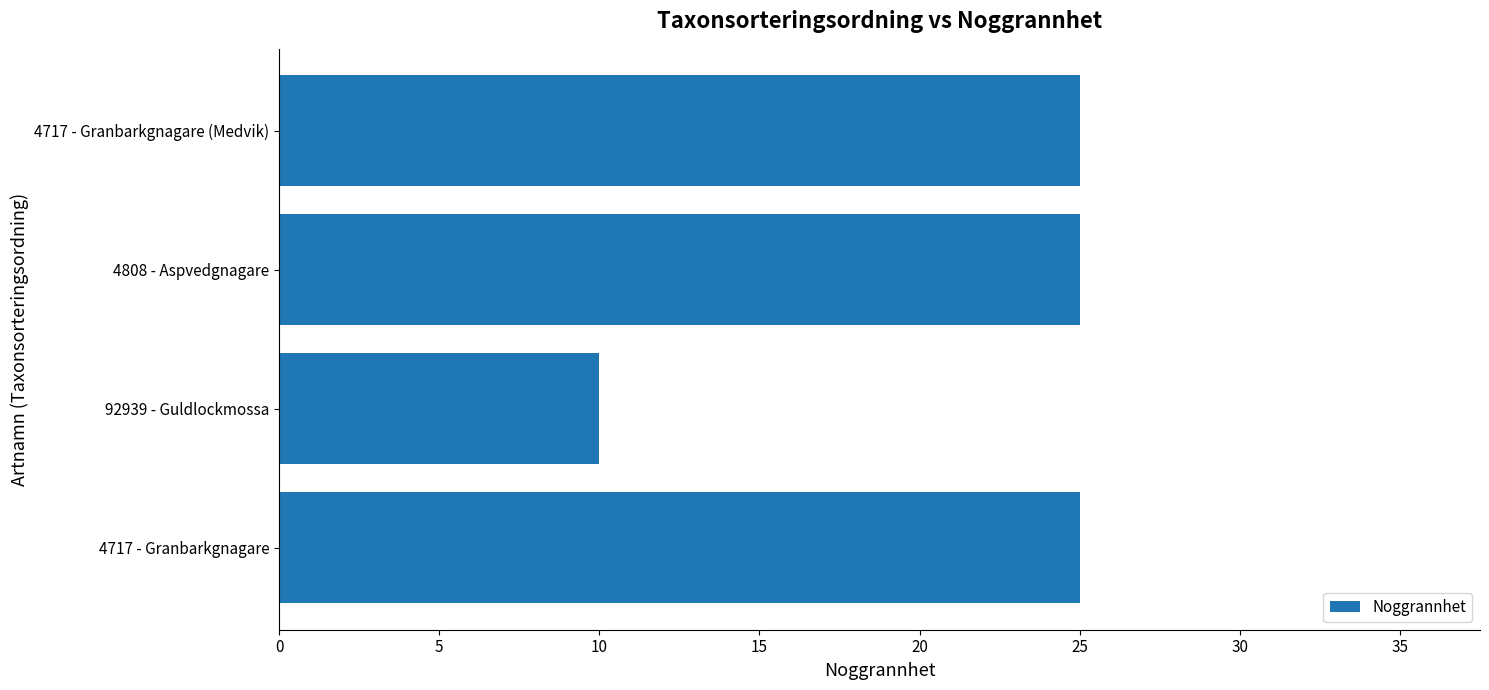

What is the difference between the maximum and minimum values?

15